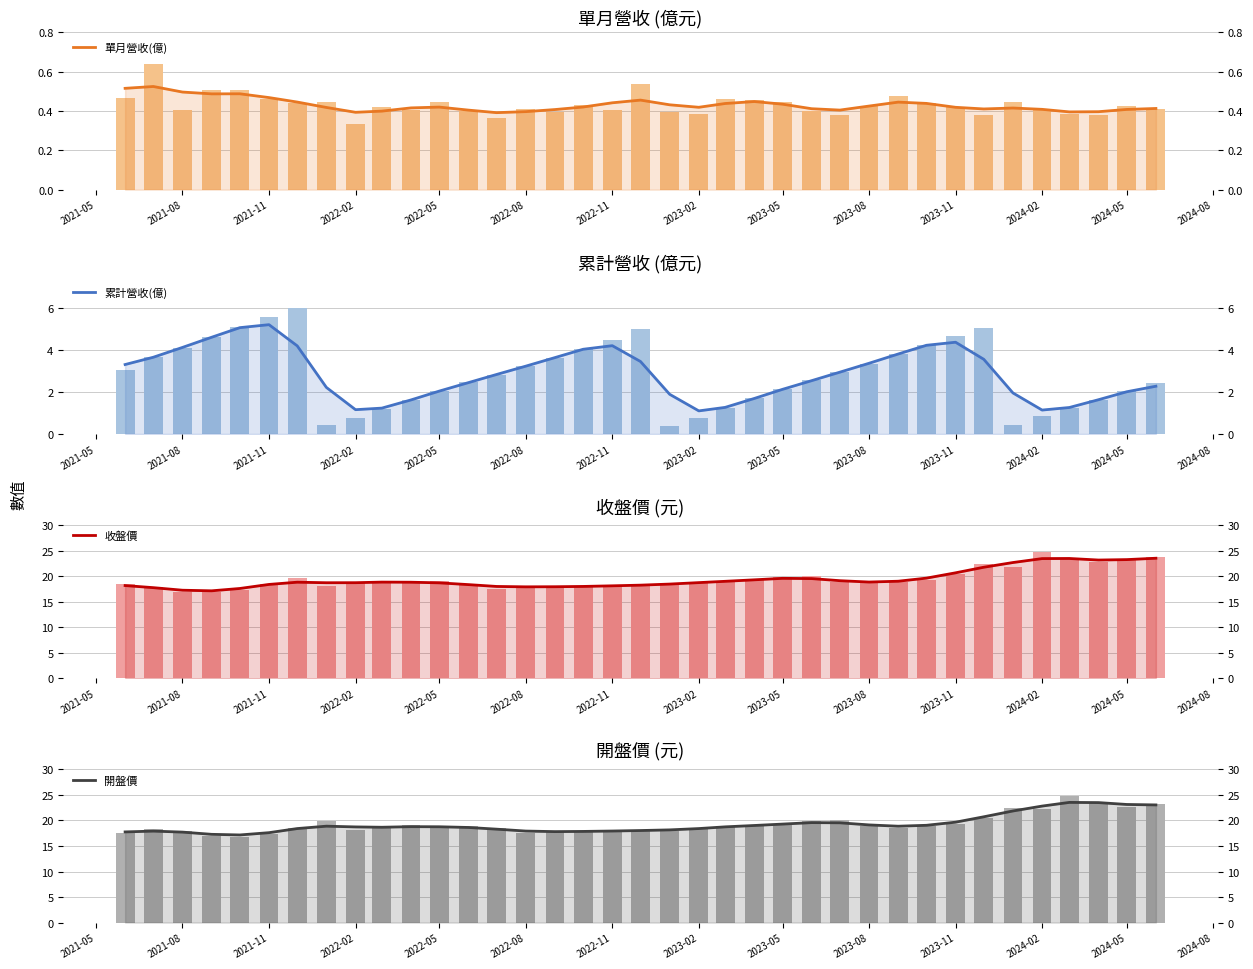

Rank the series at 2021-11 from lowest to highest value.

單月營收(億), 累計營收(億), 開盤價, 收盤價